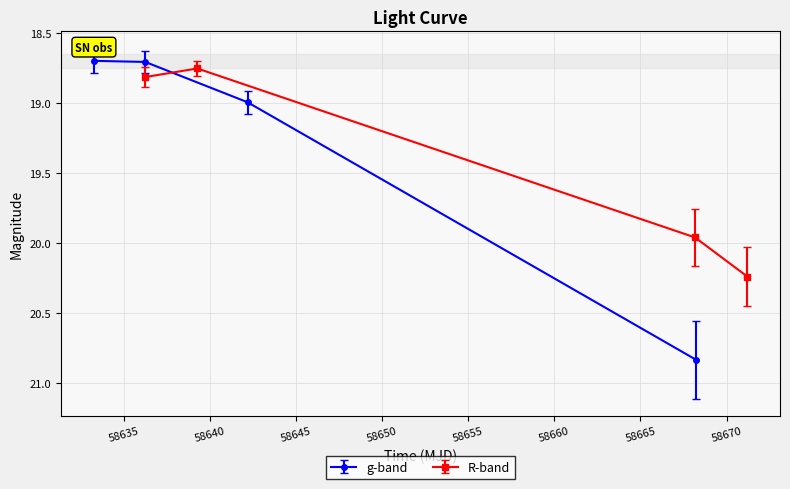

True or false: g-band has more than 0 points higher than both neighbors.

False